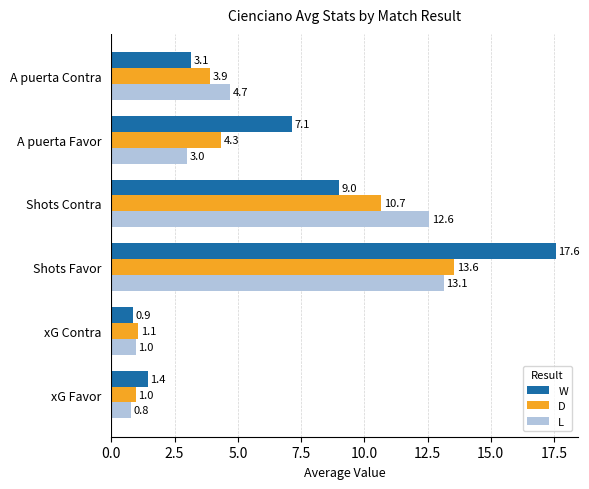

The W series shows 7.1 at A puerta Favor. True or false?

True